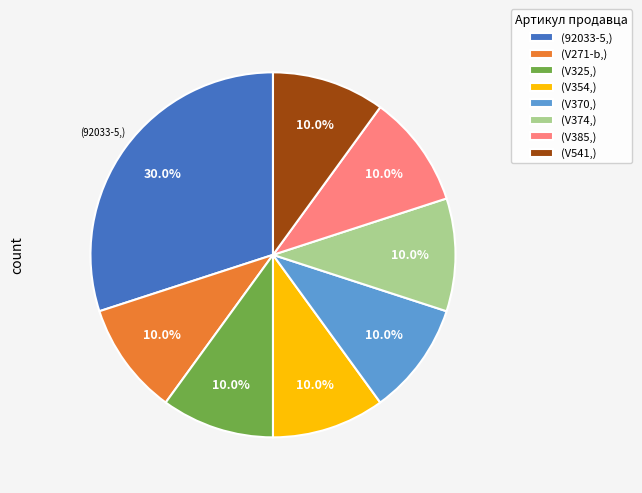

Which category has the biggest portion of the pie?

(92033-5,)